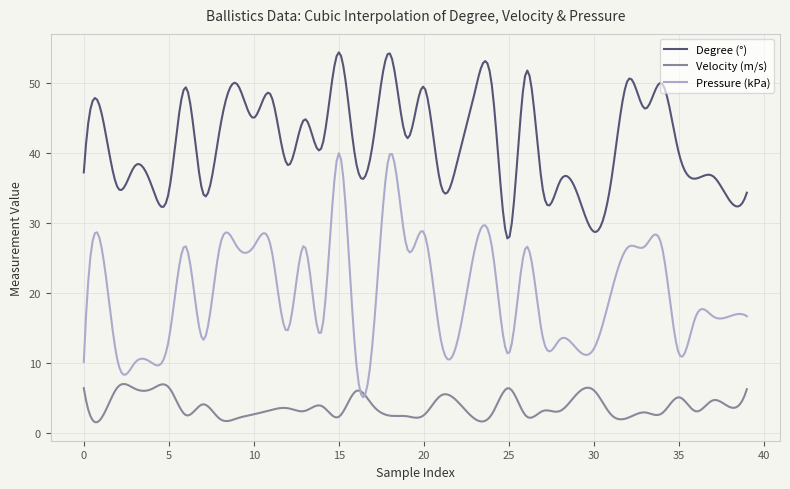

What is the highest value of the Pressure (kPa) series?

40.0